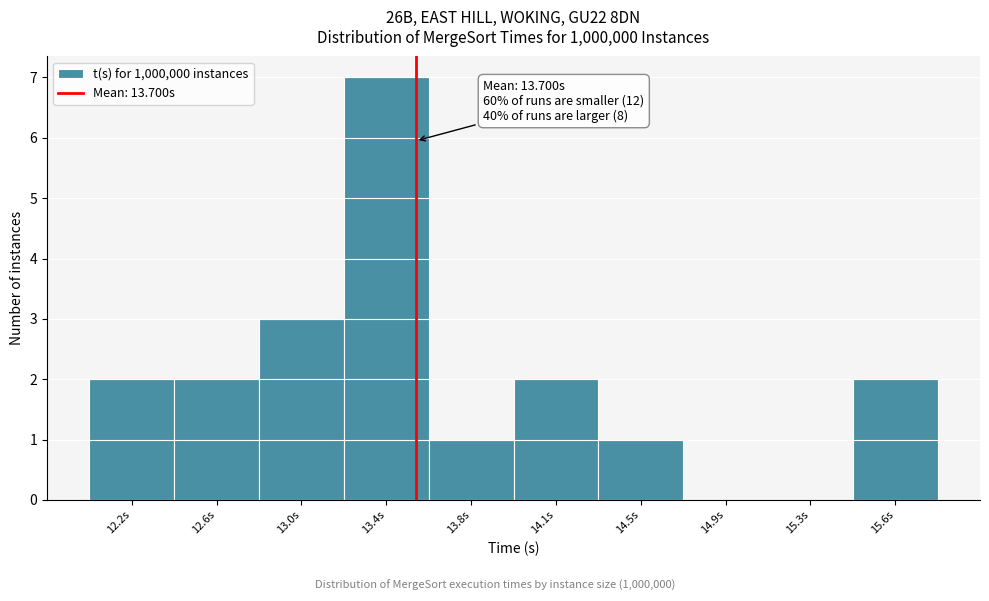

Reading right to left, transcribe all the data shown in this chart.

15.6s=2	15.3s=0	14.9s=0	14.5s=1	14.1s=2	13.8s=1	13.4s=7	13.0s=3	12.6s=2	12.2s=2